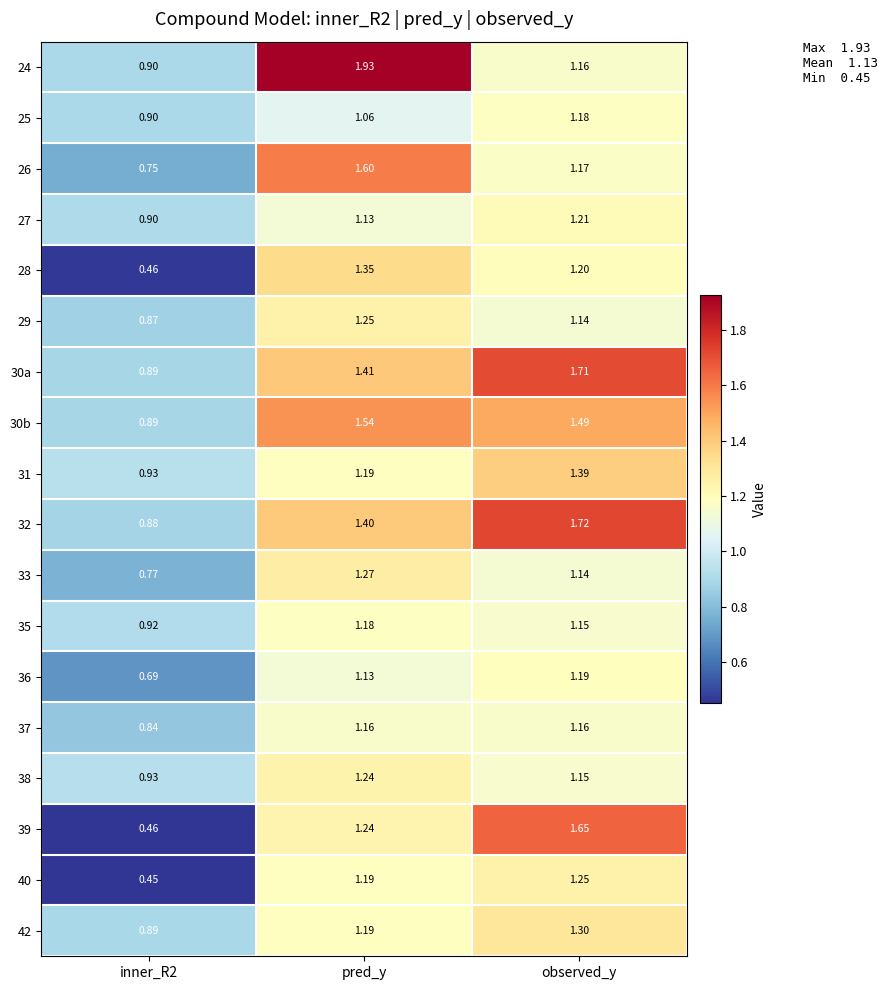

At which label does 27 first exceed 1?

pred_y